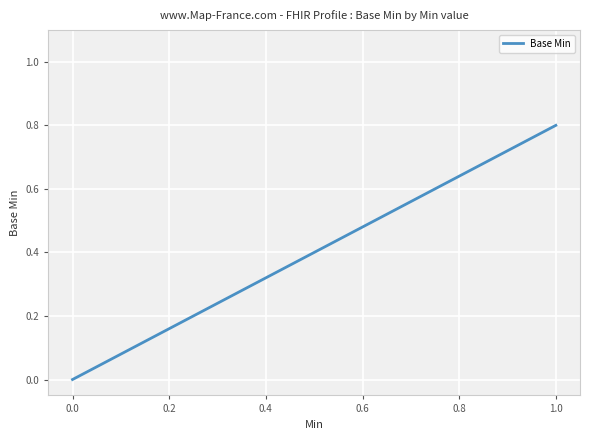

What is the label of the 11th point from the left?

1